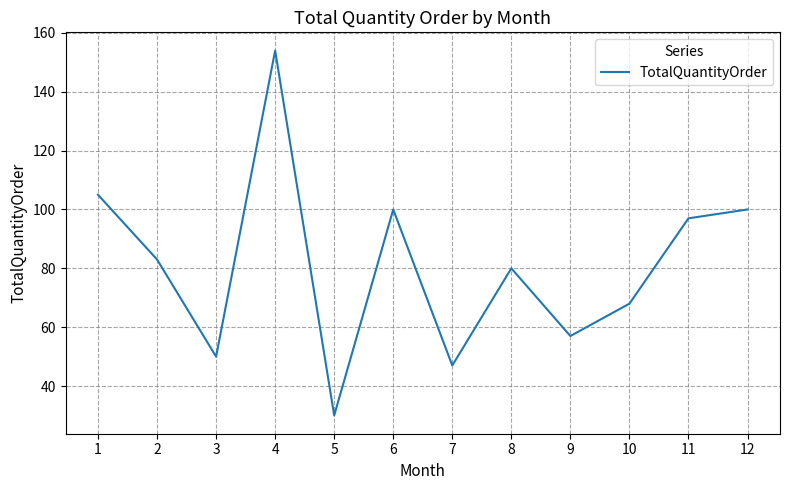

Is it true that the value at 4 is 154?

True